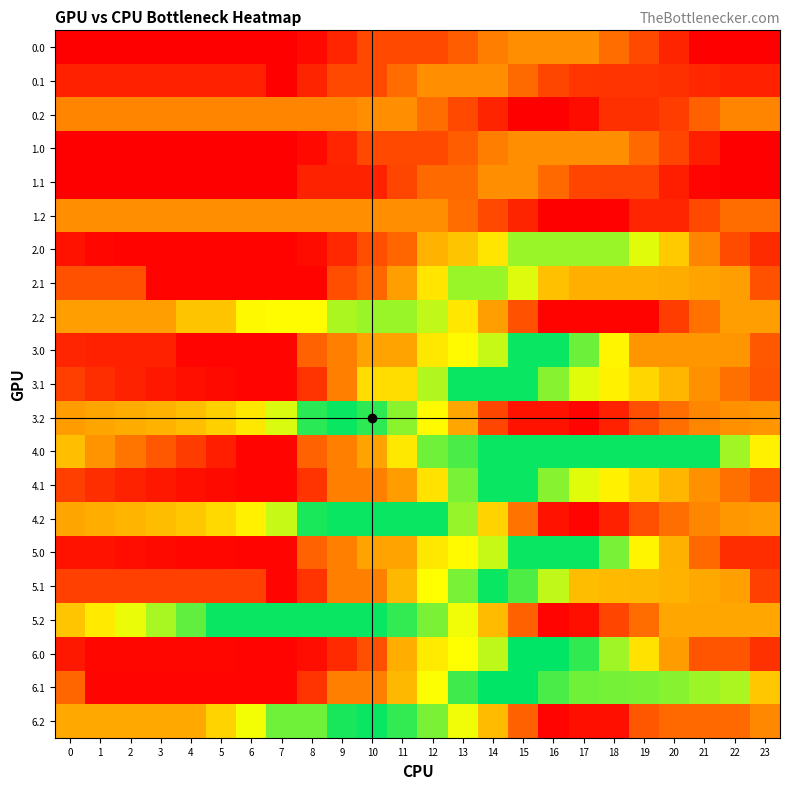

What is the smallest value displayed?

9.9